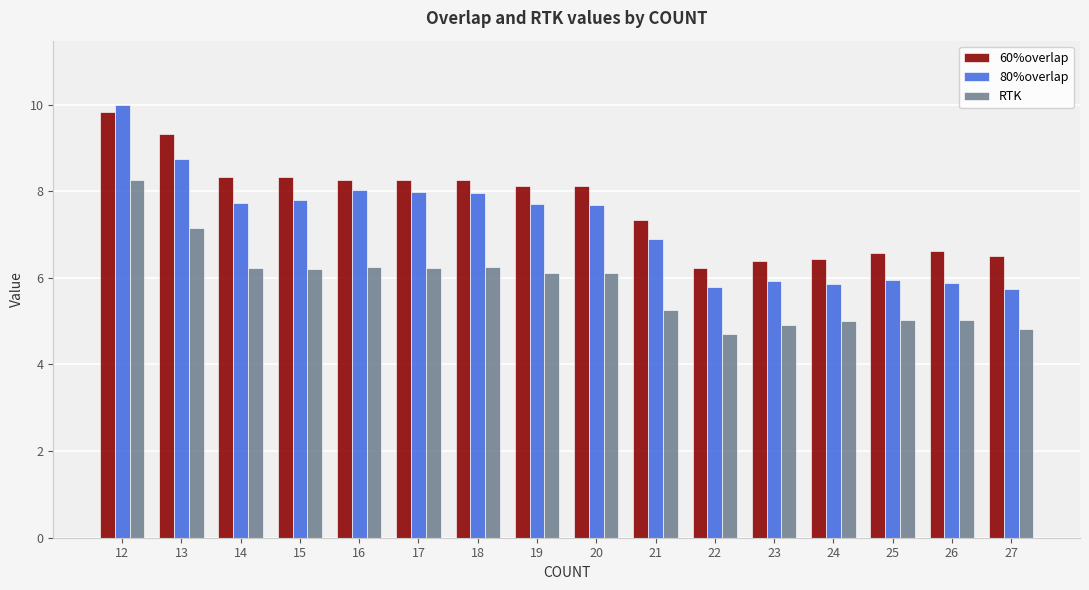

What is the sum of all 60%overlap values?

122.9